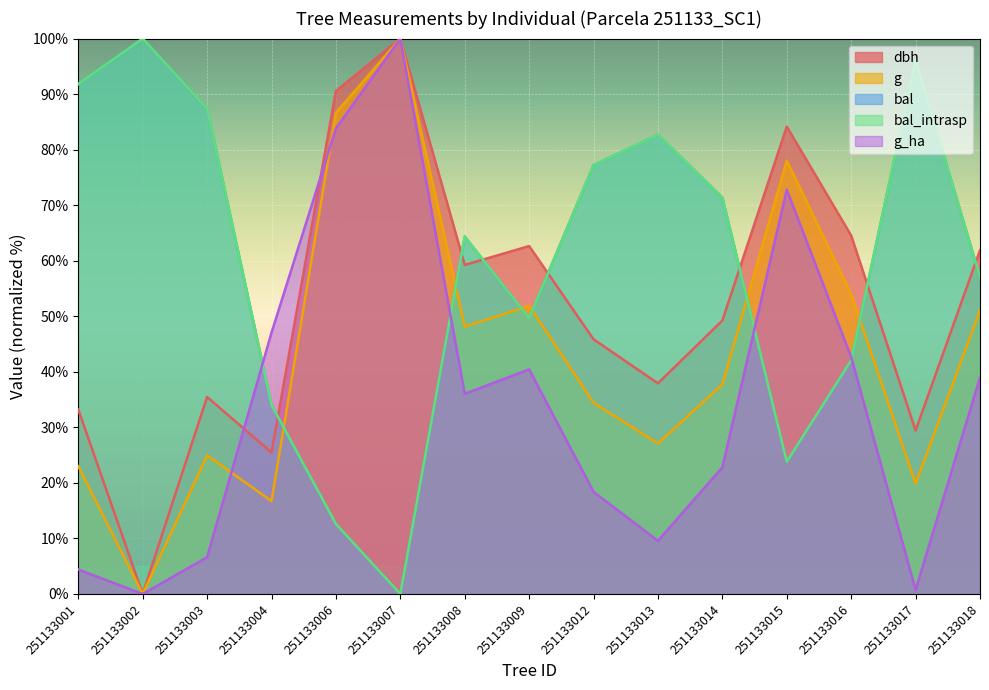

At which category is the sum across all series the highest?

251133007